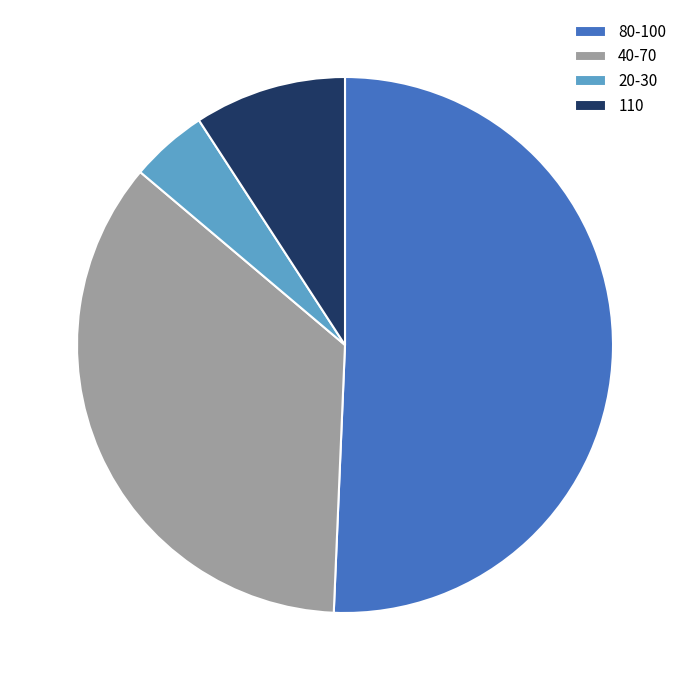

Does any single category account for the majority?

Yes